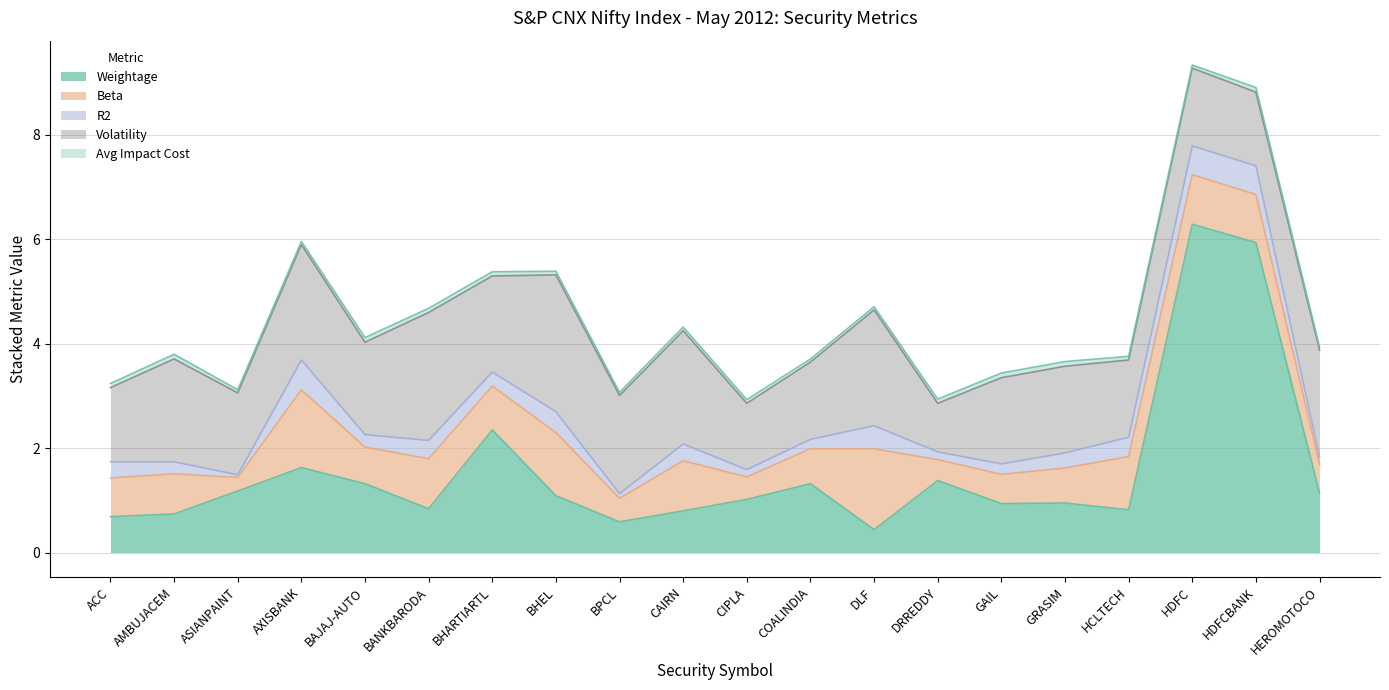

At which category does R2 reach its first local valley?

ASIANPAINT